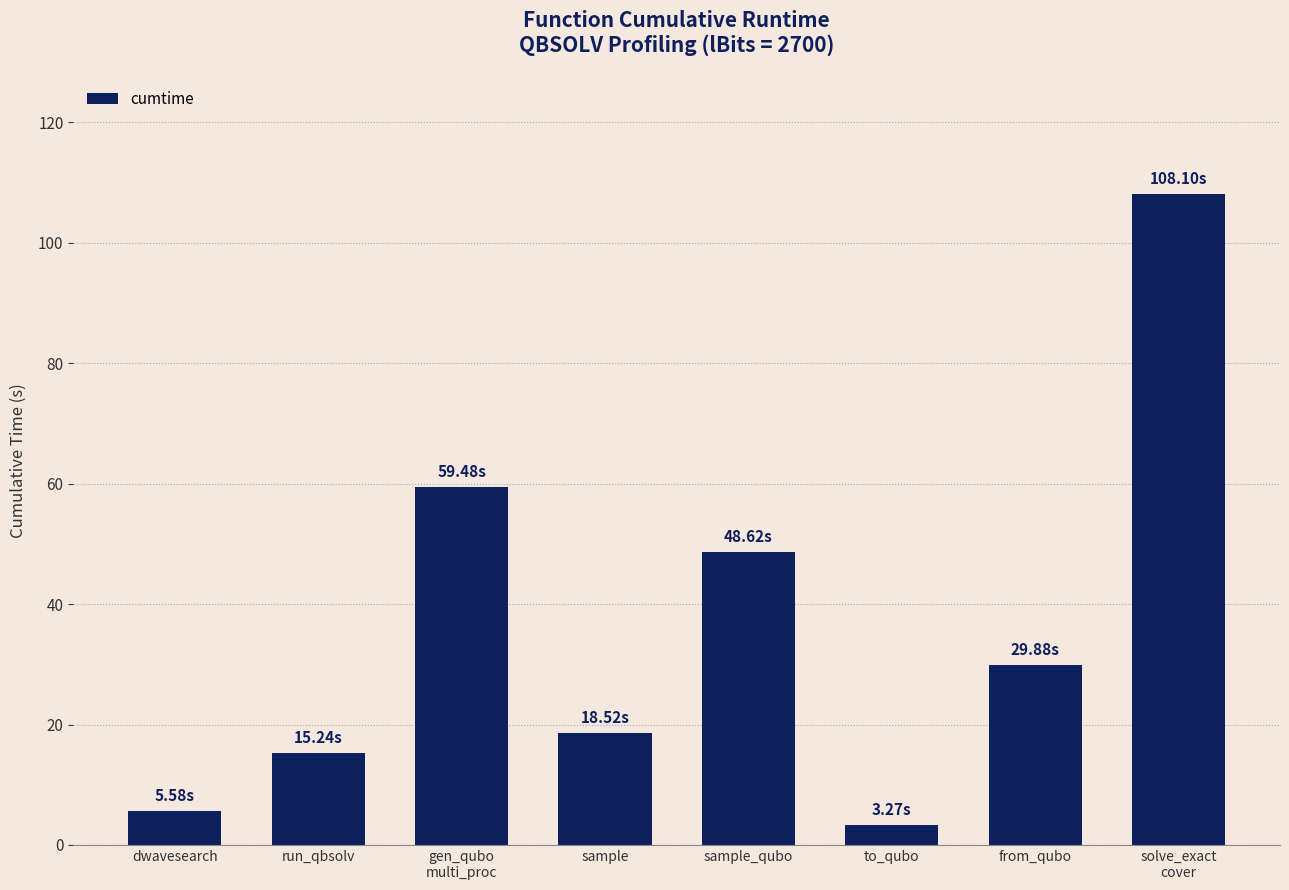

Rank the categories by value from lowest to highest.

to_qubo, dwavesearch, run_qbsolv, sample, from_qubo, sample_qubo, gen_qubo
multi_proc, solve_exact
cover